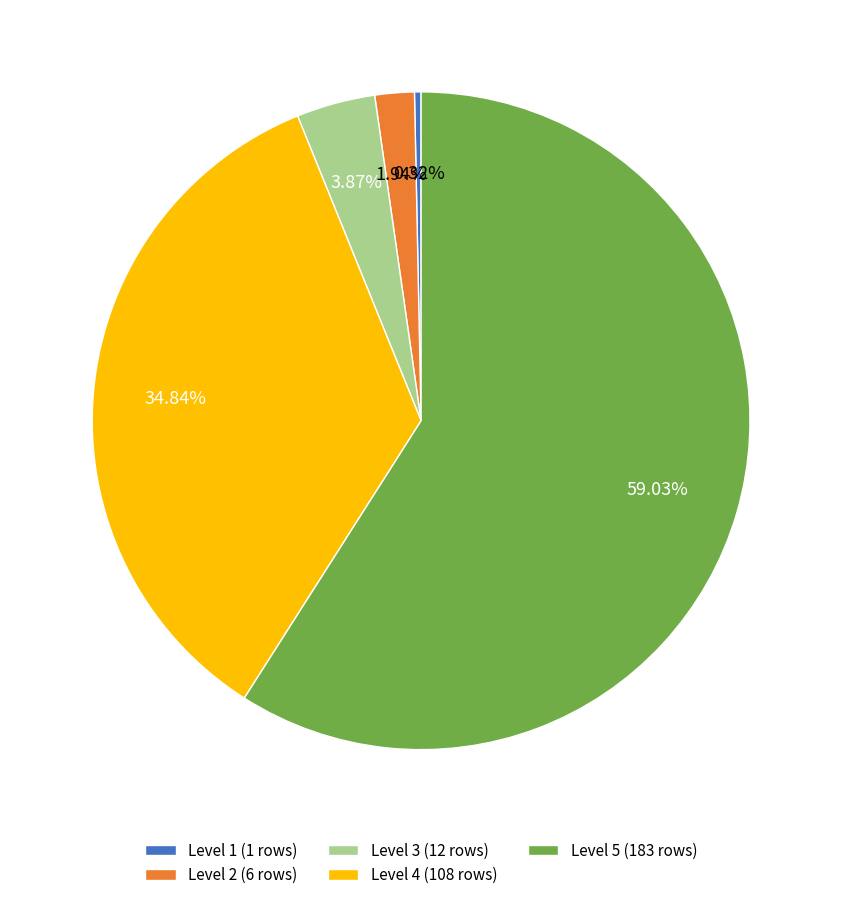

Rank the categories by value from lowest to highest.

Level 1, Level 2, Level 3, Level 4, Level 5